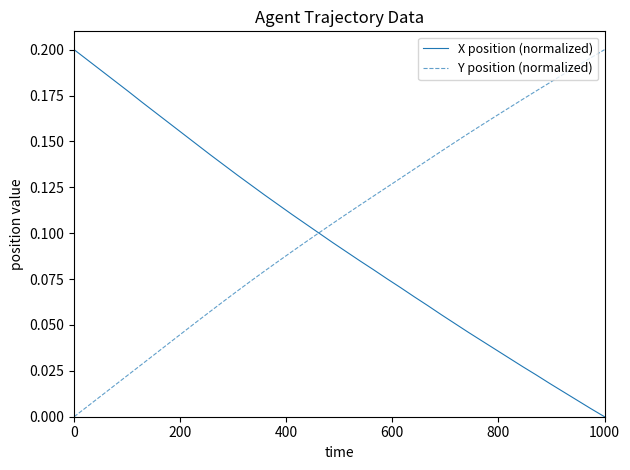

Rank the series by their average value, from lowest to highest.

X position (normalized), Y position (normalized)